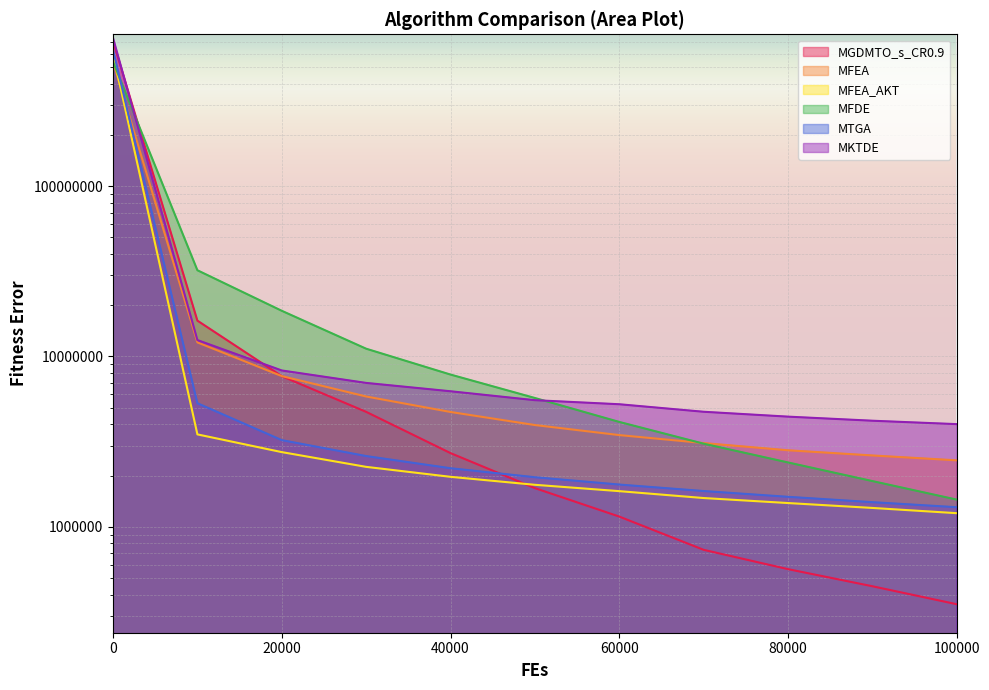

True or false: MFDE has a value of 4127515.2 at 60000.

True